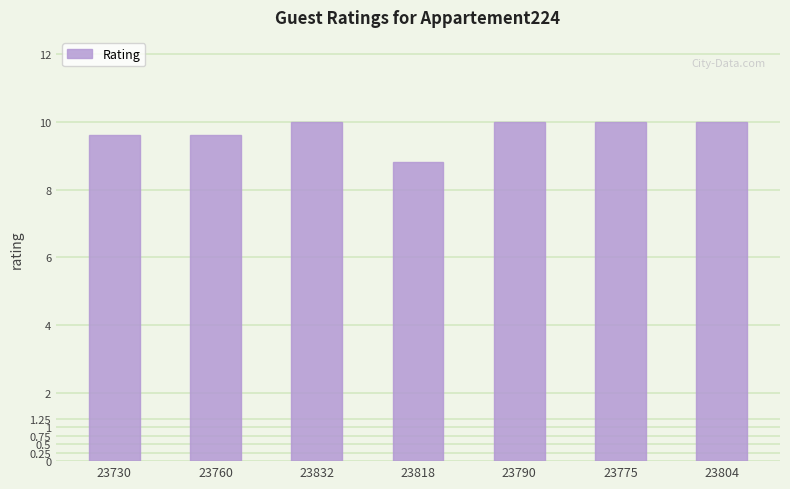

What is the value of the 1st bar from the left?

9.6